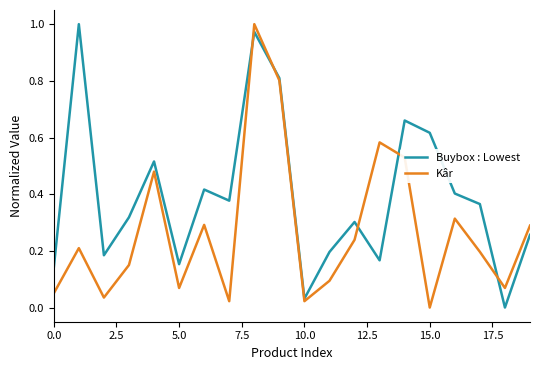

What is the difference between the second highest and second lowest values in the Buybox : Lowest series?

0.9